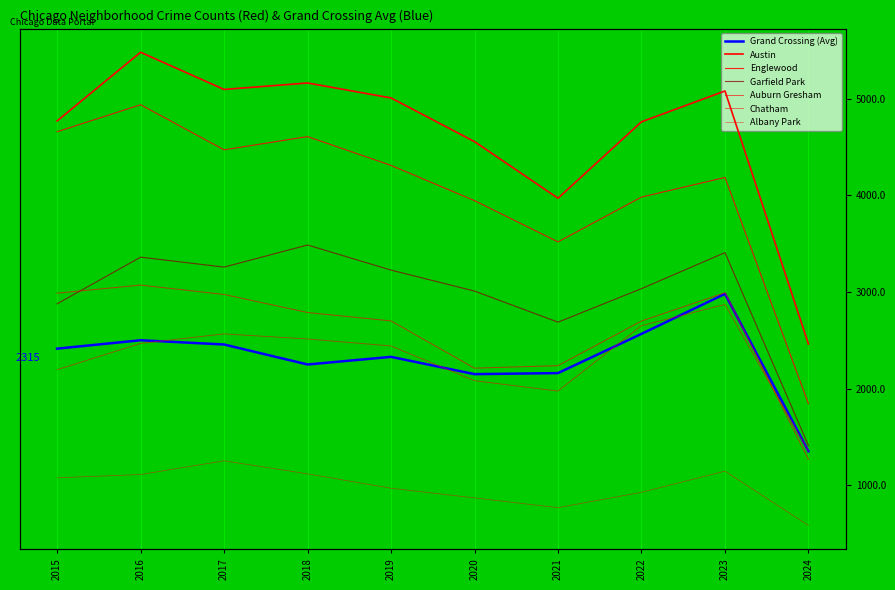

Read the Auburn Gresham value at 2017, to the nearest 10.

2970